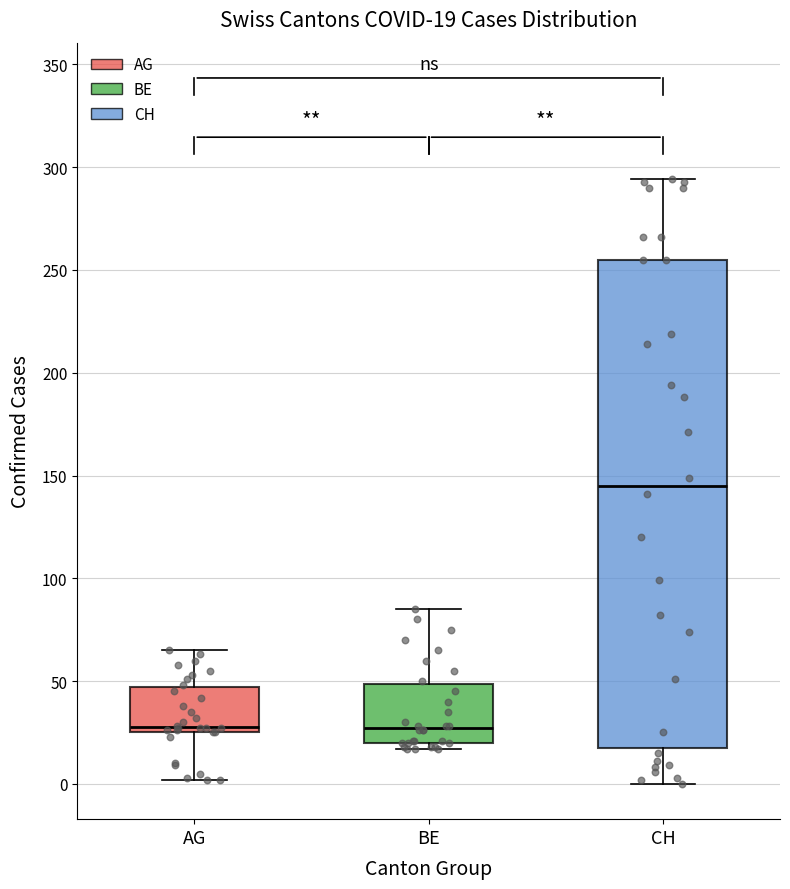

Which box is the tallest, from its lower edge to its upper edge?

CH